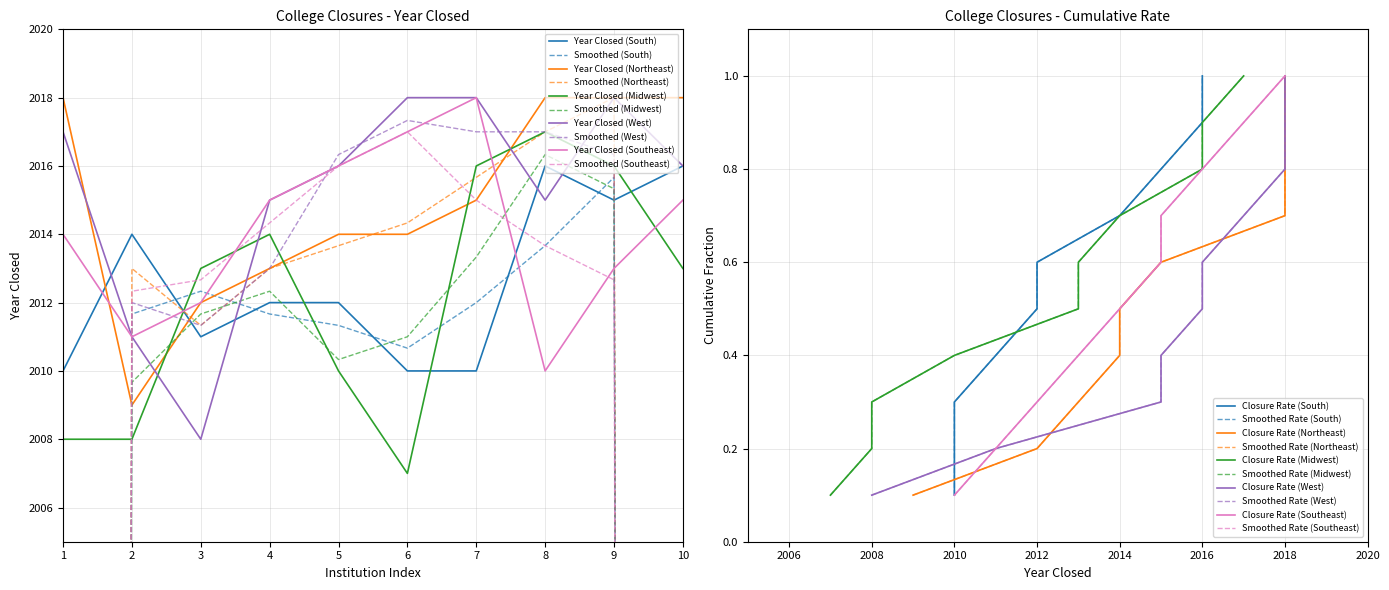

How many lines are shown in the chart?

5